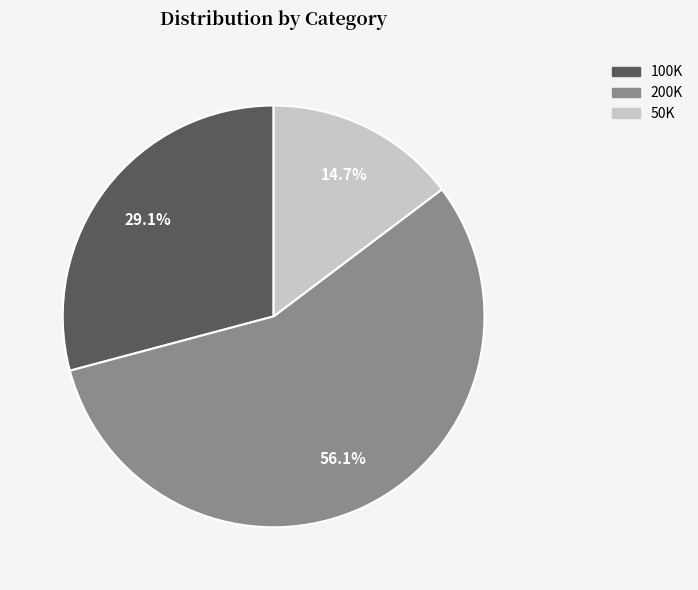

To the nearest percent, what portion does 200K represent?

56%